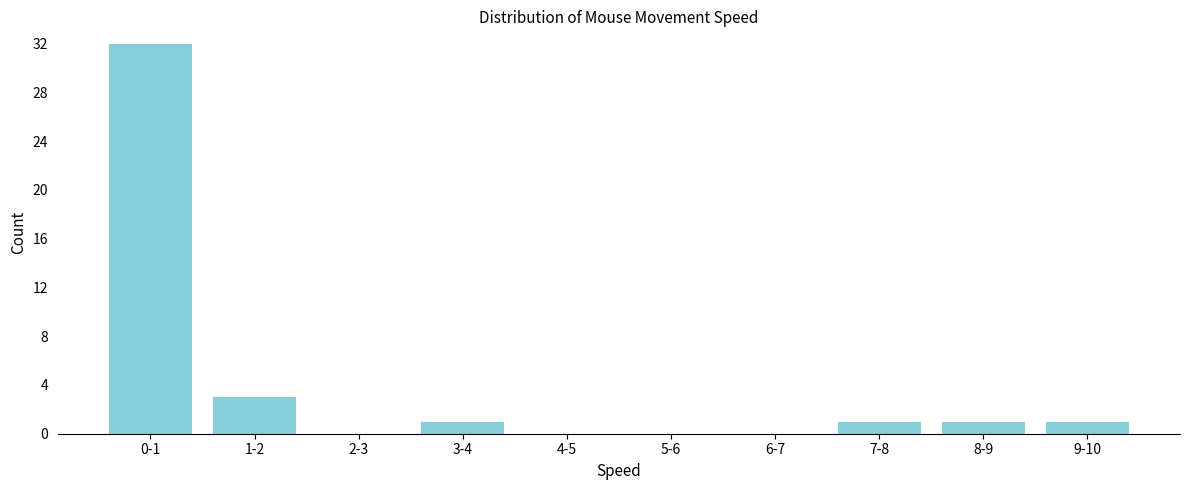

Reading left to right, transcribe all the data shown in this chart.

0-1=32	1-2=3	2-3=0	3-4=1	4-5=0	5-6=0	6-7=0	7-8=1	8-9=1	9-10=1